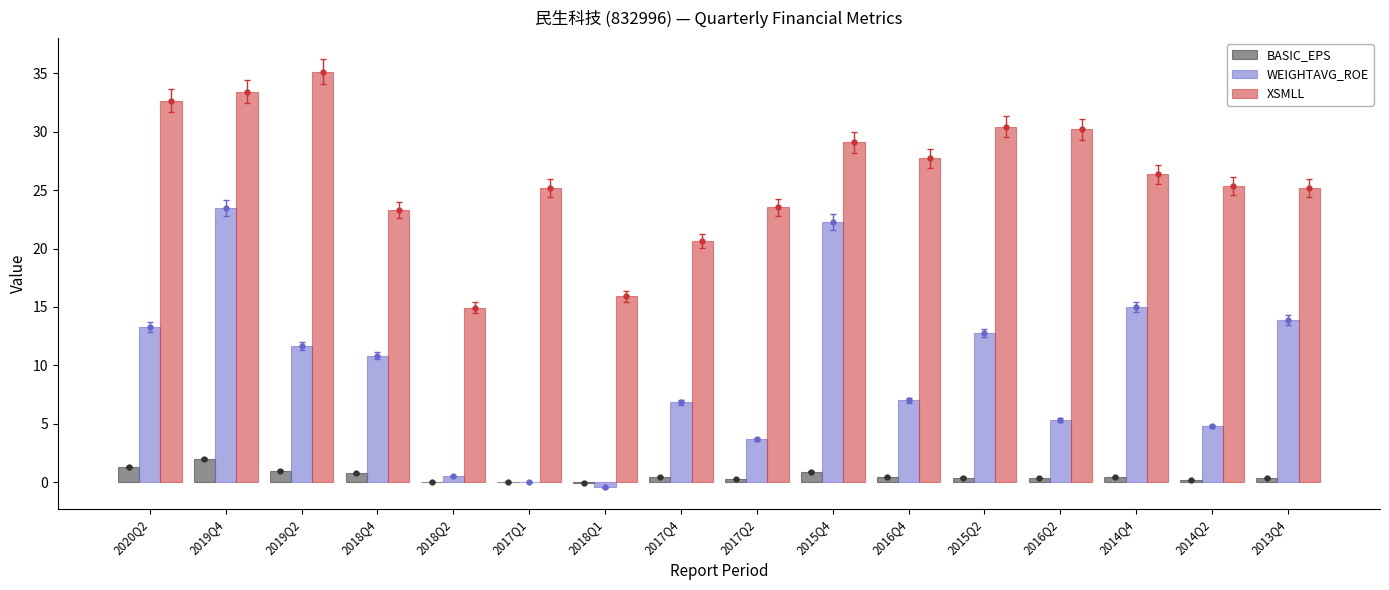

Between 2020Q2 and 2017Q1, which series saw the biggest shift?

WEIGHTAVG_ROE